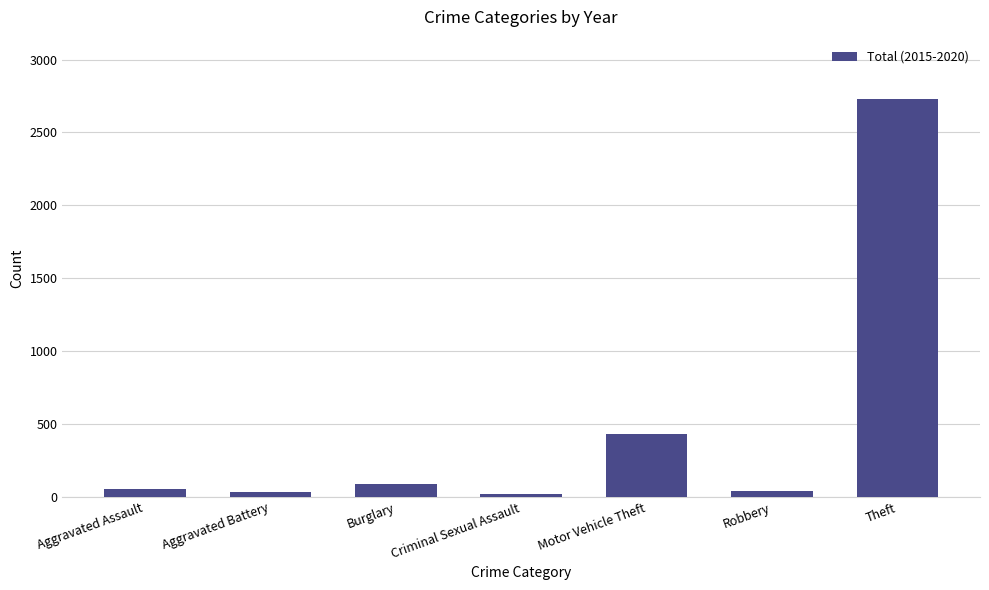

At which label is the value closest to 1374?

Motor Vehicle Theft